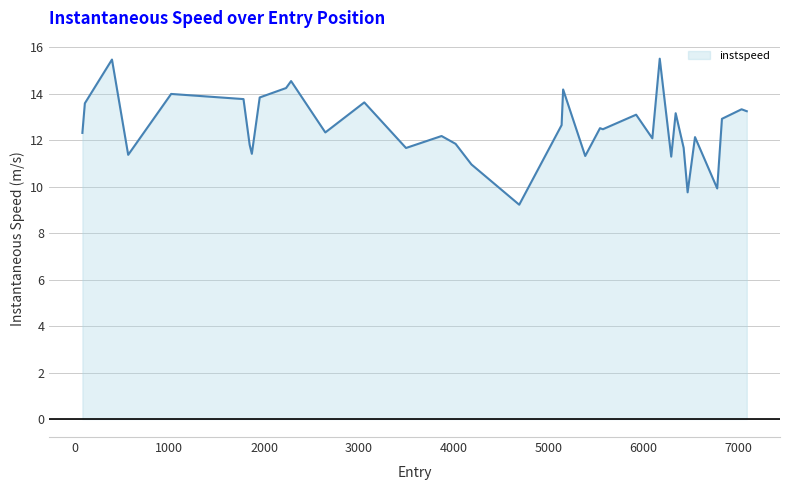

What is the difference between the maximum and minimum values?

6.3